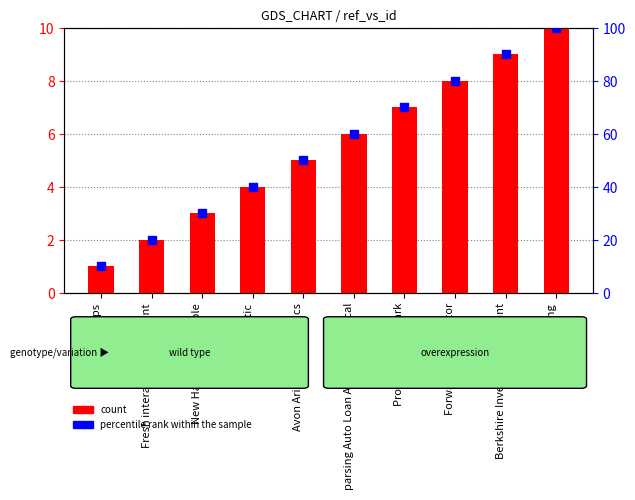

Which series has the largest total across all categories?

percentile rank within the sample